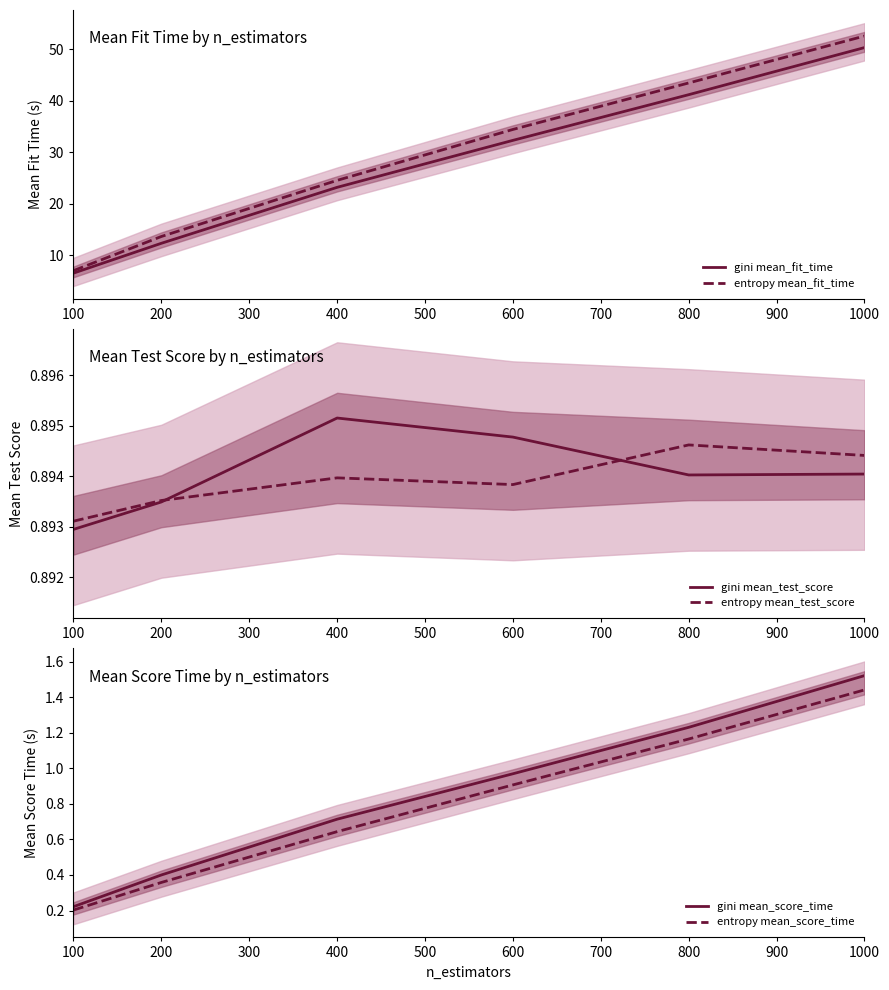

What is the lowest value of the entropy mean_score_time series?

0.2